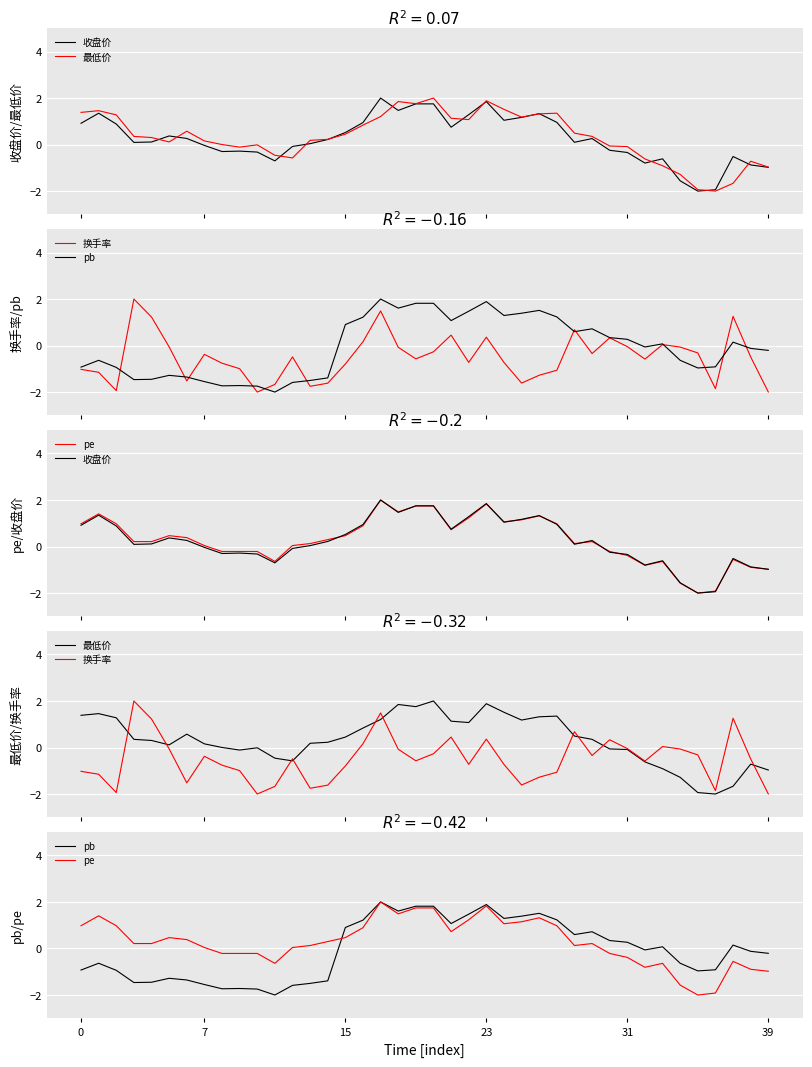

What is the minimum value shown in the chart?

-2.0